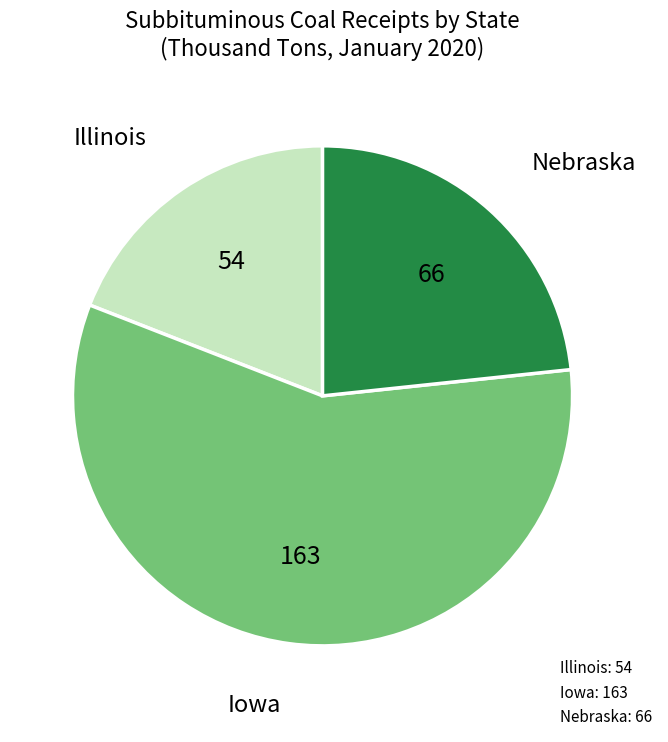

How many segments does this pie chart have?

3